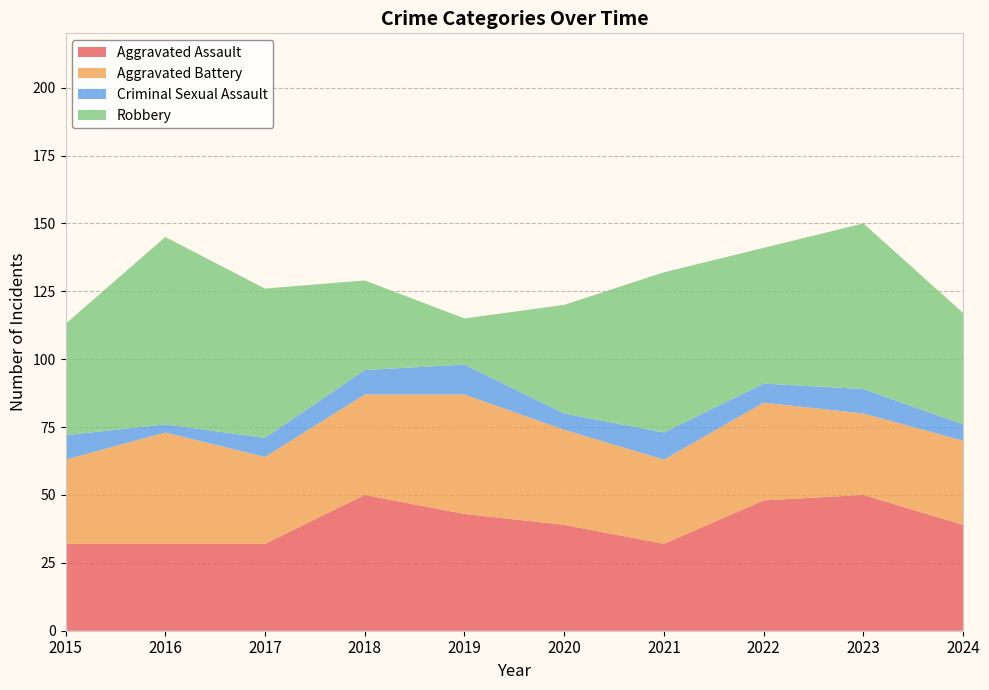

Reading left to right, what are all the values shown in this chart?

Aggravated Assault: 32	32	32	50	43	39	32	48	50	39
Aggravated Battery: 31	41	32	37	44	35	31	36	30	31
Criminal Sexual Assault: 9	3	7	9	11	6	10	7	9	6
Robbery: 41	69	55	33	17	40	59	50	61	41